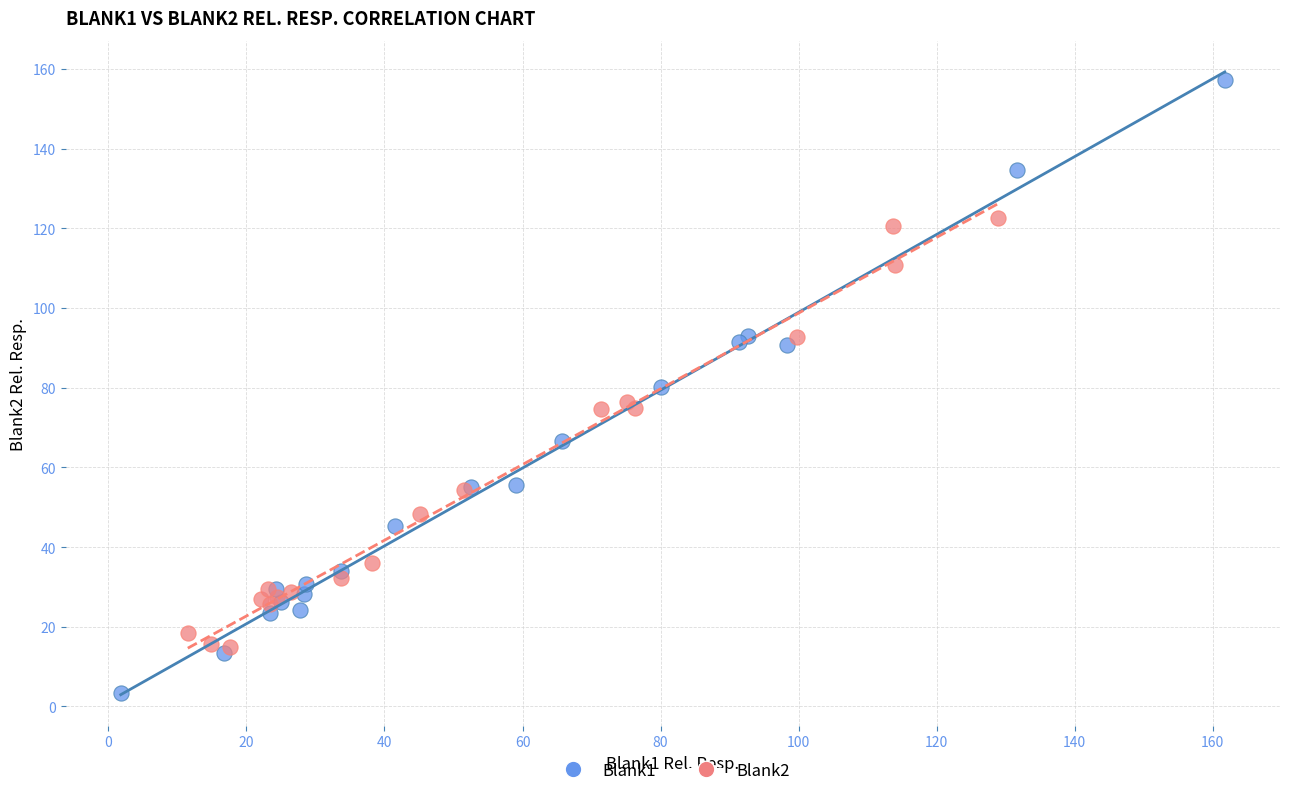

Which series has the widest spread of Y values?

Blank1